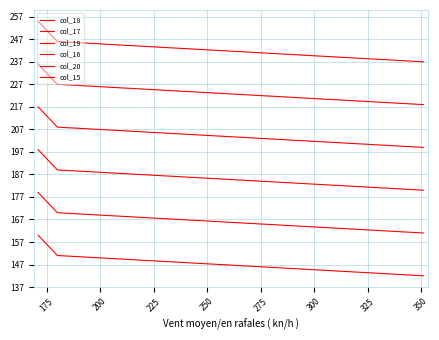

What is the difference between the second highest and minimum values in the col_17 series?

17